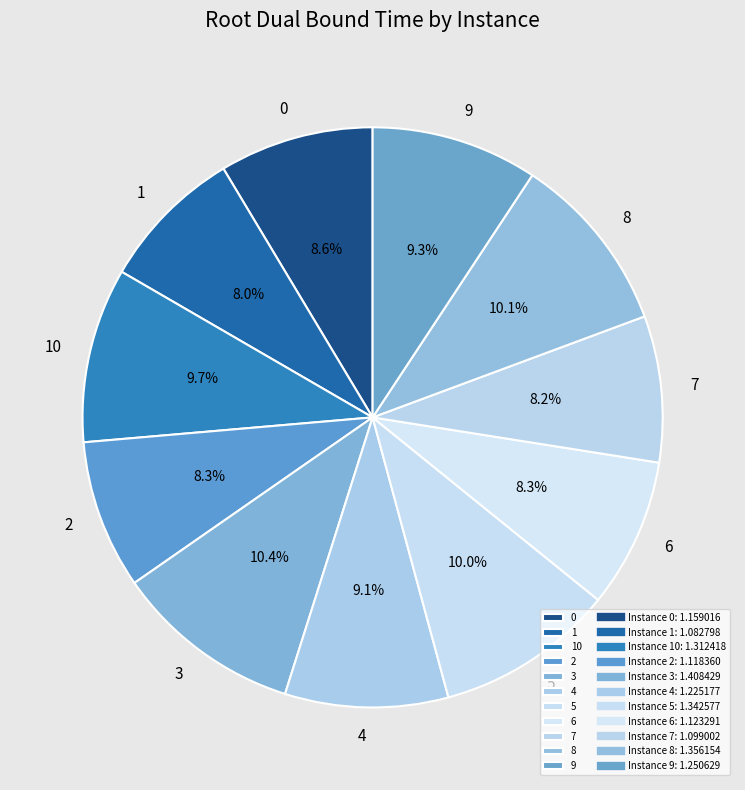

What percentage is NOT represented by 6?

91.7%